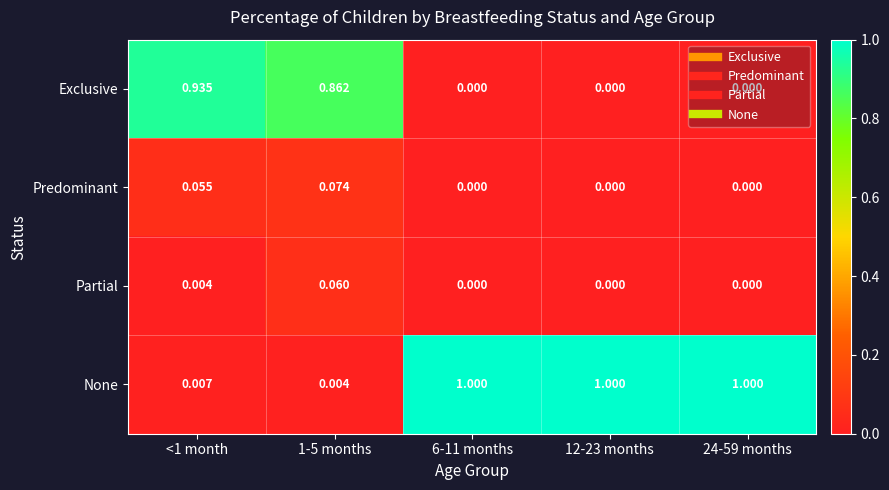

Which series has the widest spread of values?

None